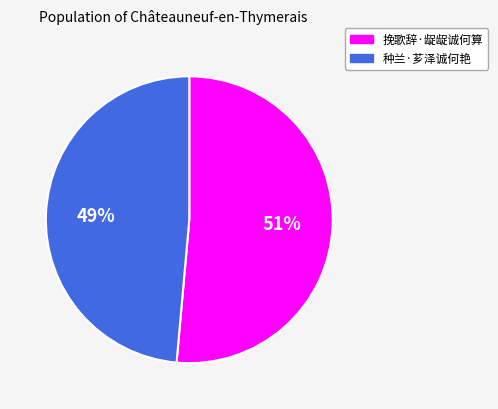

What is the smallest slice in the pie chart?

种兰·芗泽诚何艳